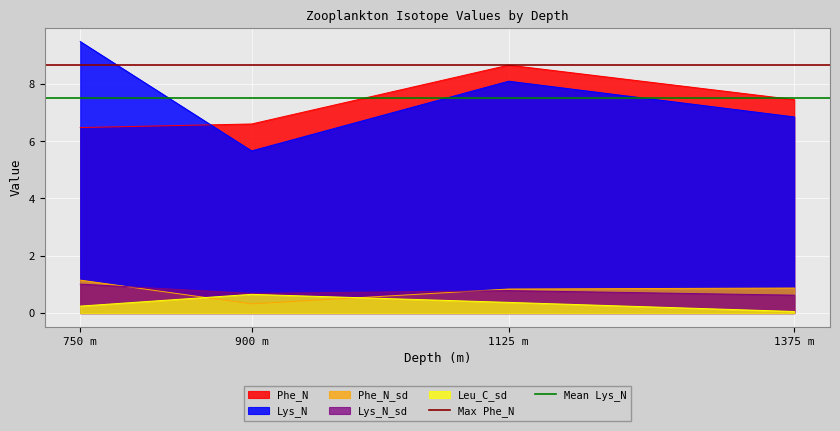

True or false: Lys_N has a value of 6.8 at 1375 m.

True